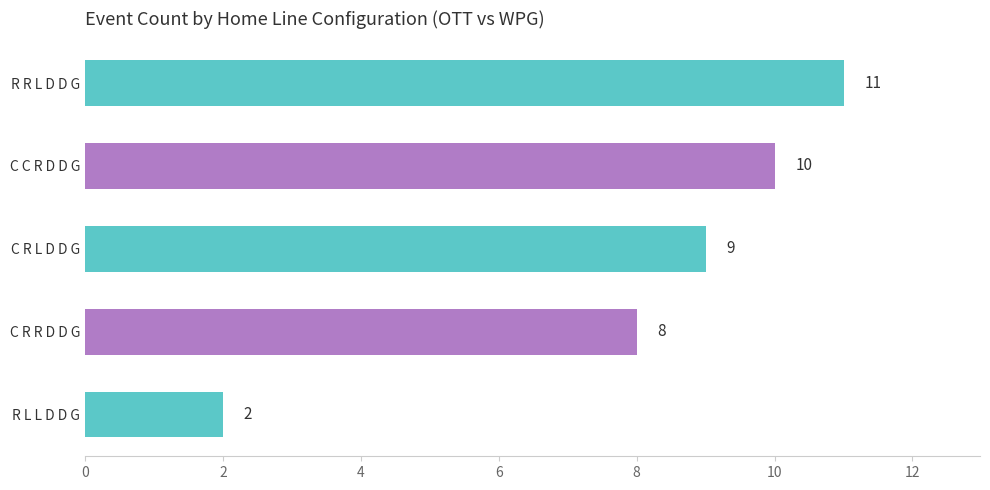

Rank the categories by value from lowest to highest.

R L L D D G, C R R D D G, C R L D D G, C C R D D G, R R L D D G